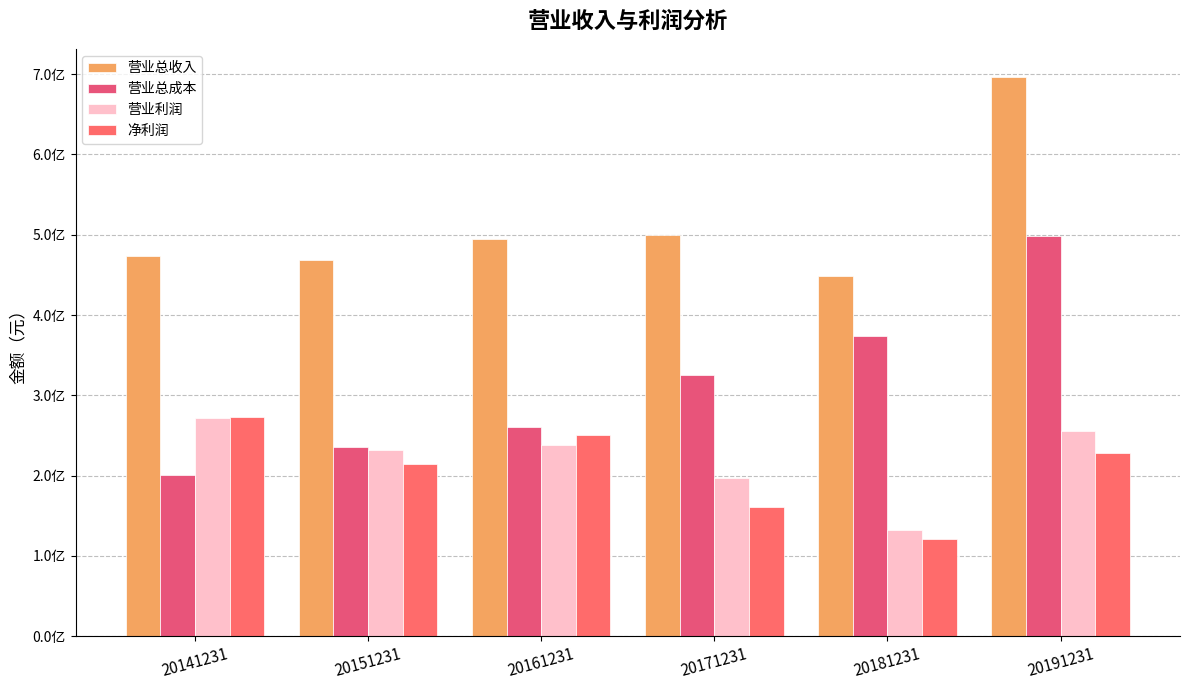

What is the sum of the 营业利润 values at 20161231 and 20191231?

493826795.8